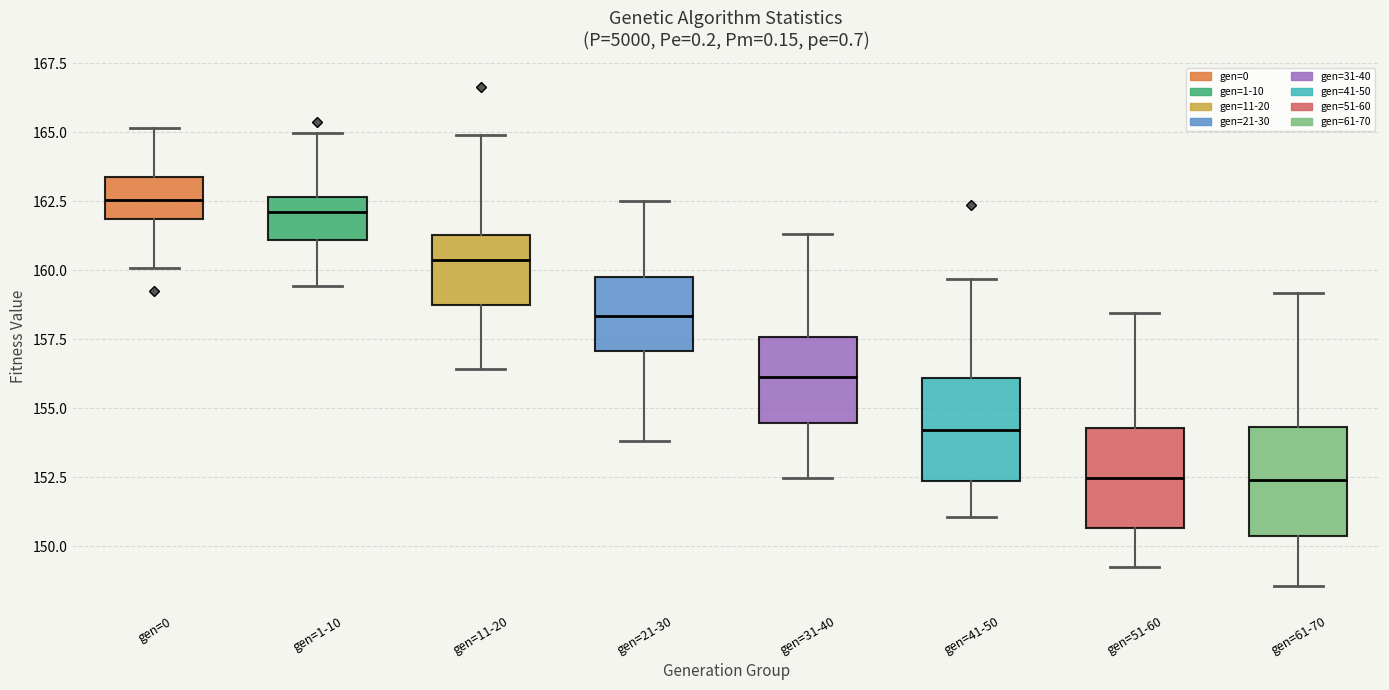

Reading left to right, transcribe this box plot: for each box, give where its median line is, the range the box spans, and where its two whiskers end, as read against the y-axis. The values are not printed on the chart, so give them approximately, as read against the axis.

gen=0: median 162.5, box 162.0 to 163.5, whiskers 160.0 to 165.0
gen=1-10: median 162.0, box 161.0 to 162.5, whiskers 159.5 to 165.0
gen=11-20: median 160.5, box 159.0 to 161.5, whiskers 156.5 to 165.0
gen=21-30: median 158.5, box 157.0 to 160.0, whiskers 154.0 to 162.5
gen=31-40: median 156.0, box 154.5 to 157.5, whiskers 152.5 to 161.5
gen=41-50: median 154.0, box 152.5 to 156.0, whiskers 151.0 to 159.5
gen=51-60: median 152.5, box 150.5 to 154.5, whiskers 149.5 to 158.5
gen=61-70: median 152.5, box 150.5 to 154.5, whiskers 148.5 to 159.0